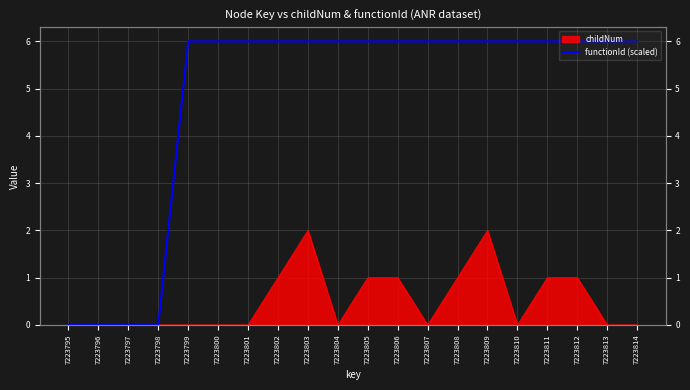

Which label corresponds to the smallest value in the chart?

7223795